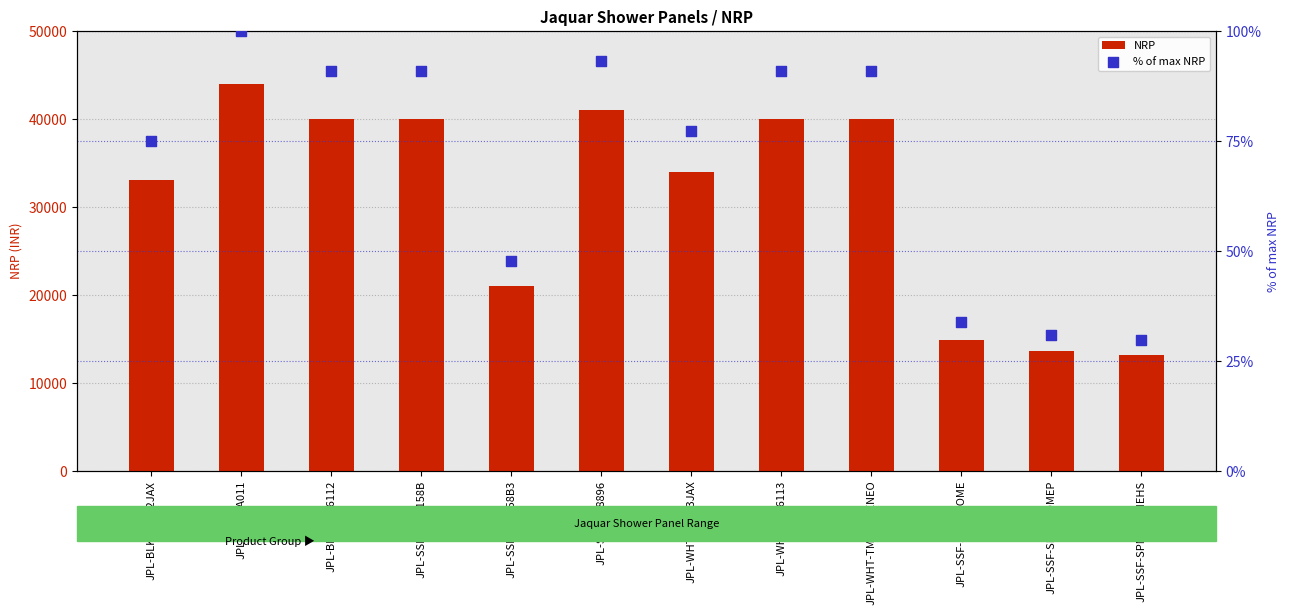

At how many categories does at least one series exceed 31481?

8